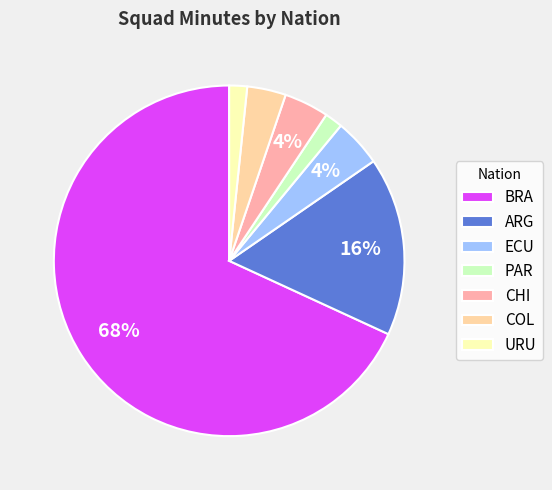

Combined, do BRA and PAR account for over 50%?

Yes